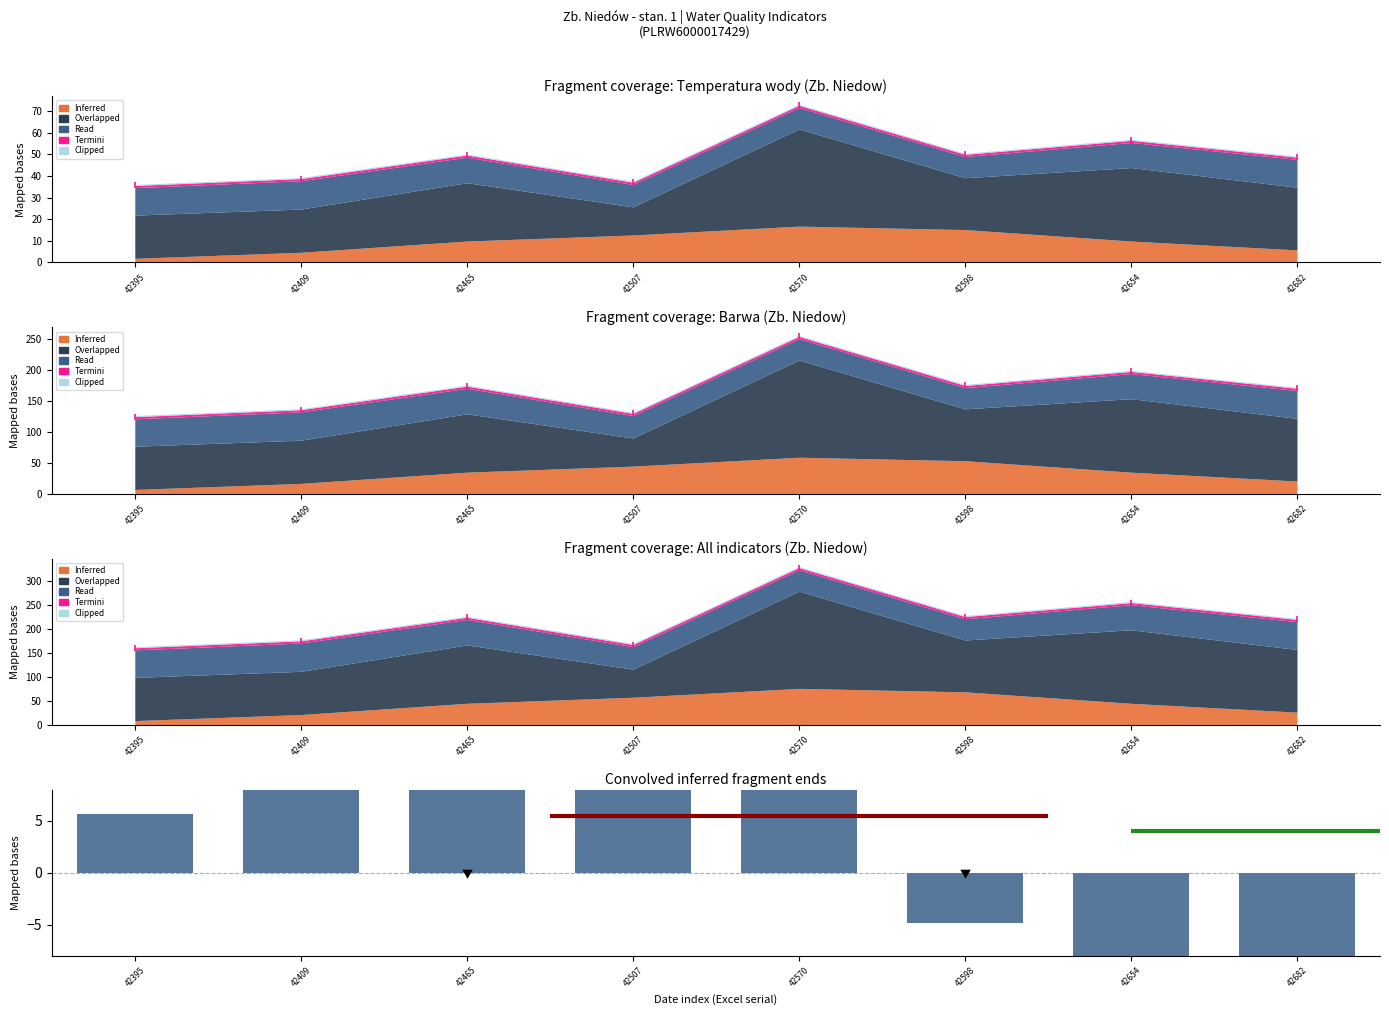

Between 42682 and 42465, which is larger?

42465